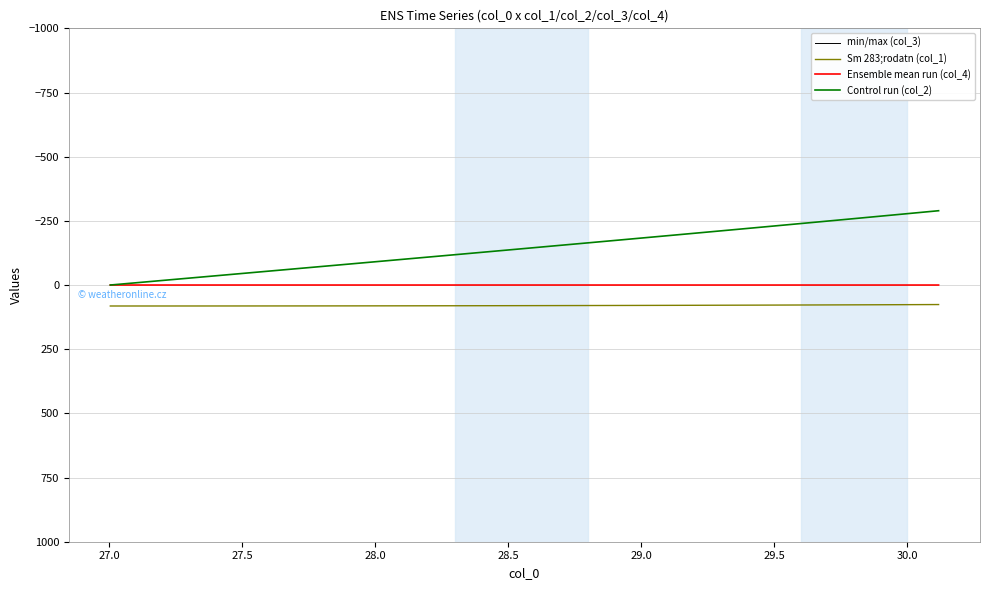

Is this an area chart (filled region under the line)?

No